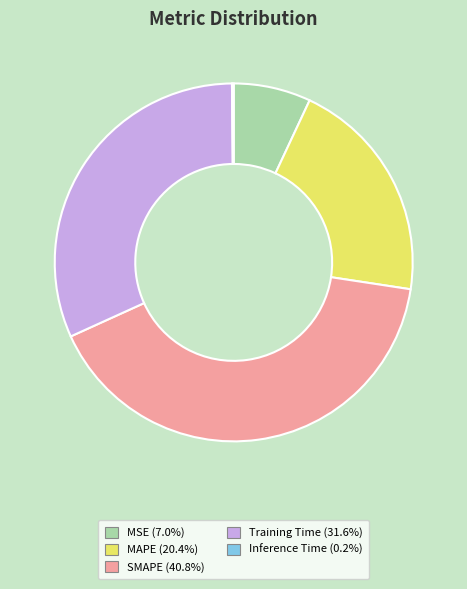

Which category has the biggest portion of the pie?

SMAPE